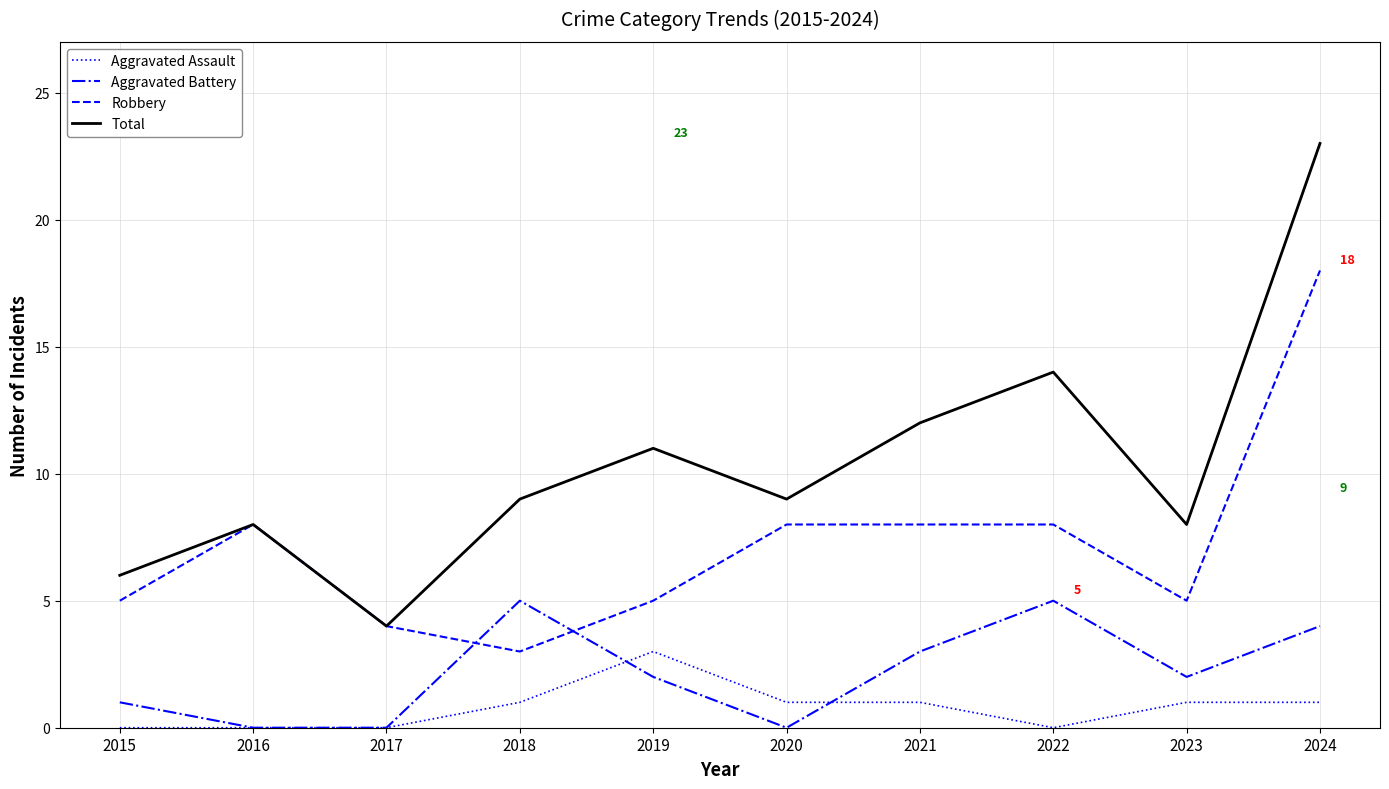

The value of Total at 2015 is 6. True or false?

True